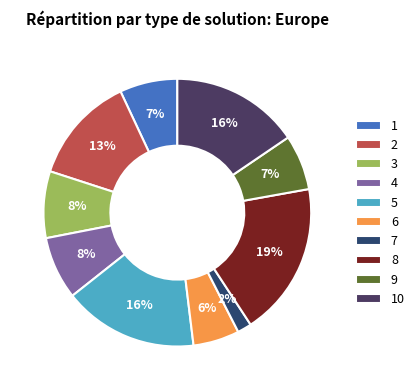

Is it true that 3 is 21% of the pie?

False